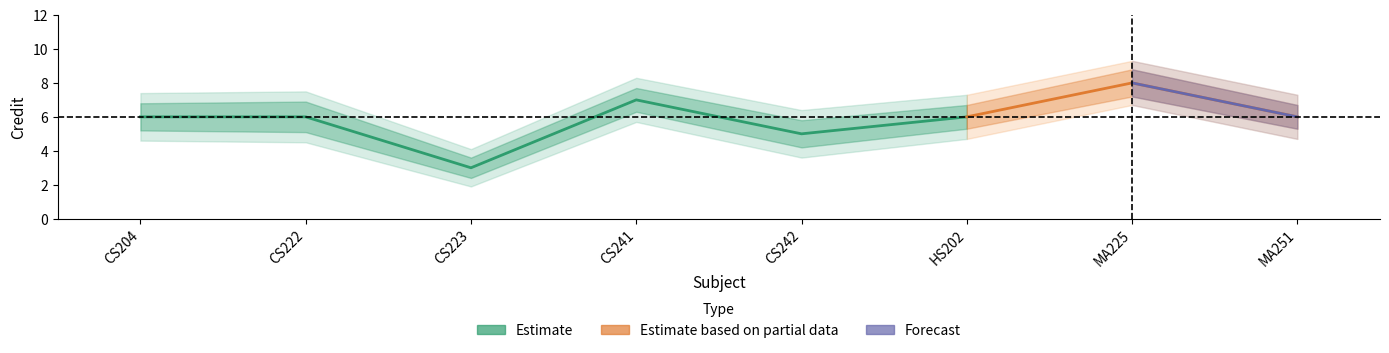

True or false: Credit_upper2 and Credit_upper intersect in this chart.

False